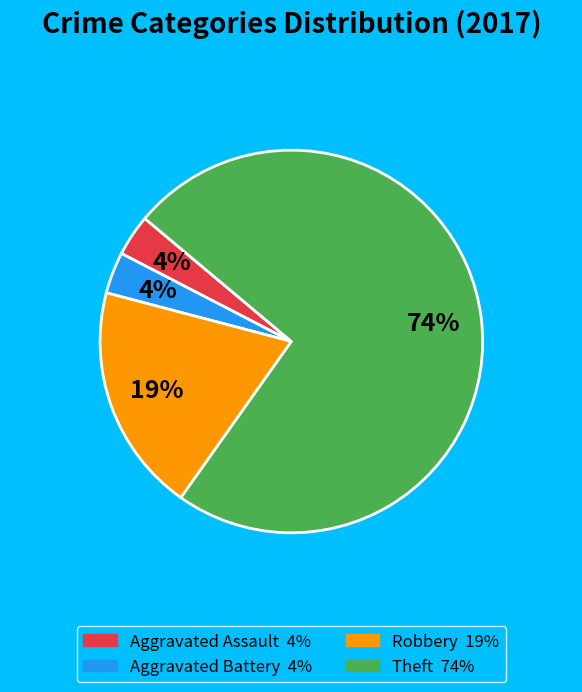

How many segments does this pie chart have?

4